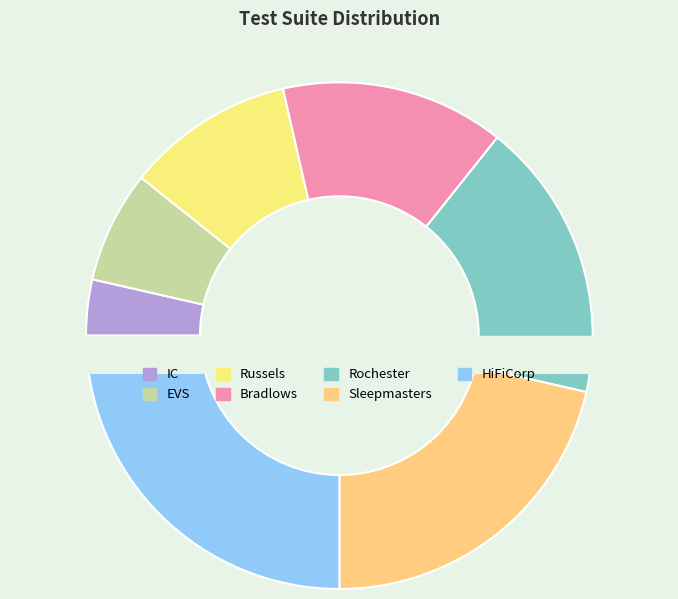

Is there a majority slice in this chart?

No